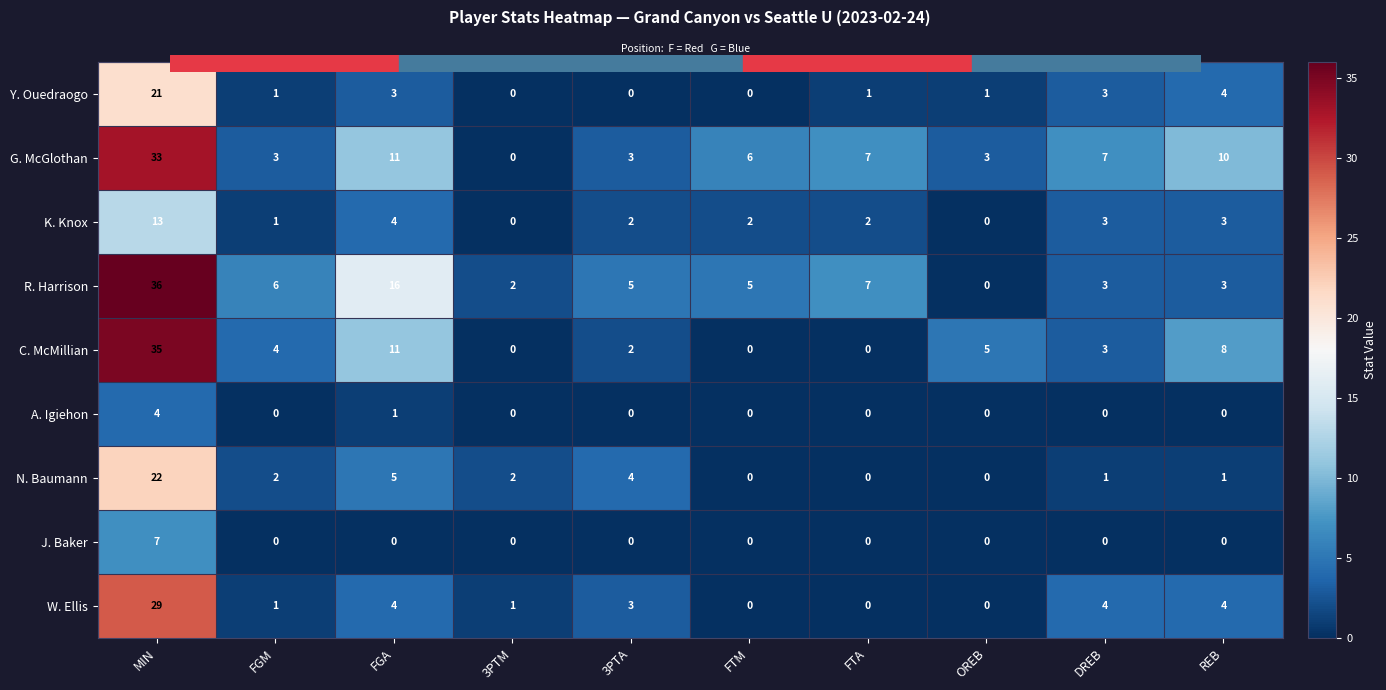

What is the greatest value displayed?

36